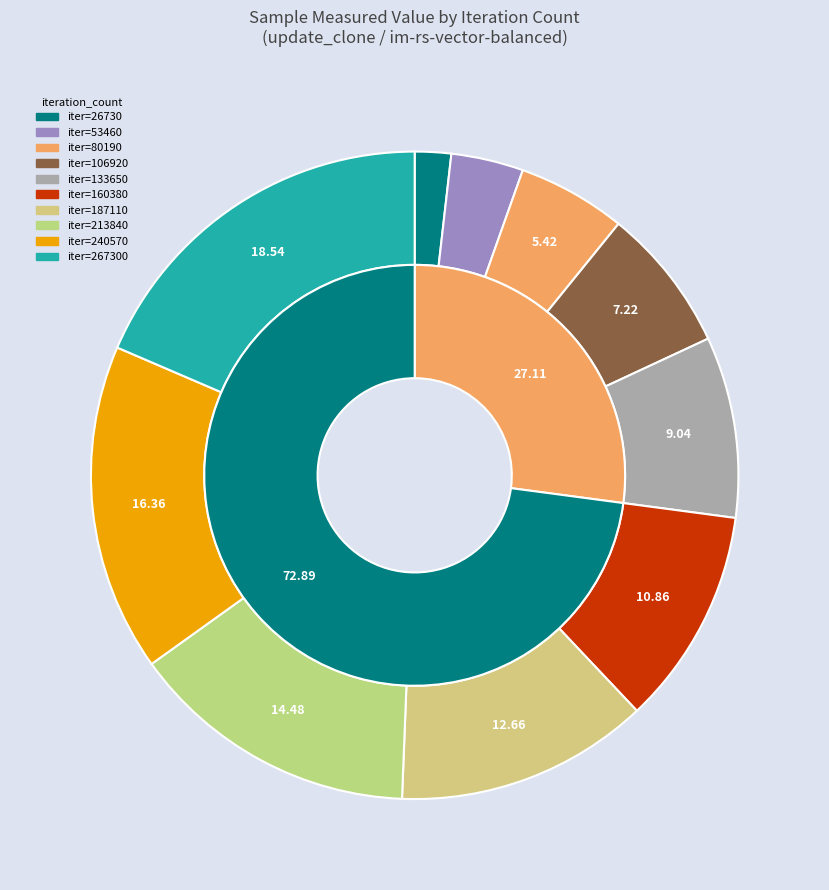

True or false: 160380 accounts for 5% of the total.

False